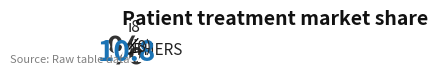

Which has a higher value, OTHERS or i8?

OTHERS